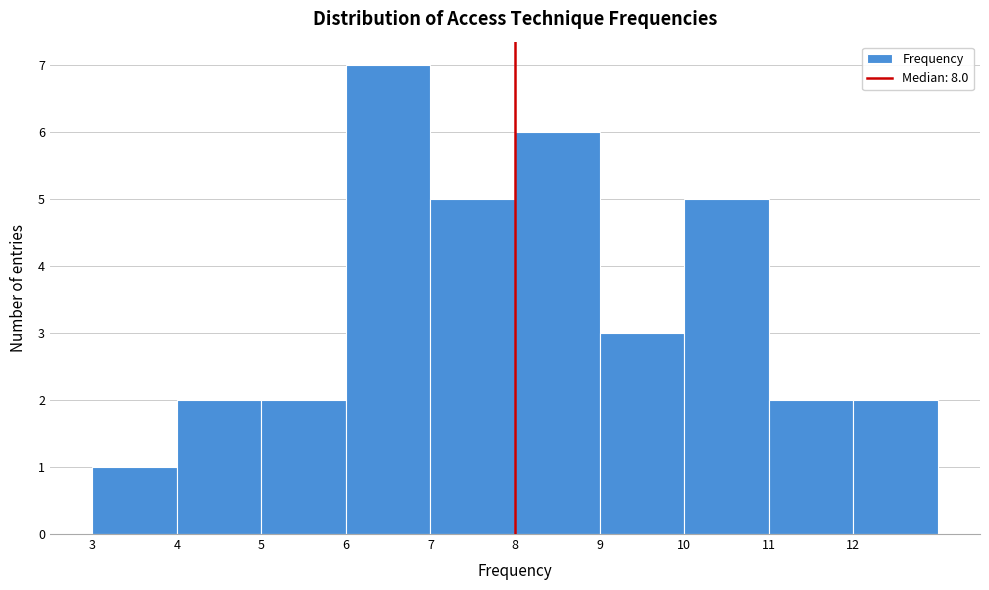

What is the height of the bar covering 5 to 6 on the x-axis? The values are not printed on the chart, so give them approximately, as read against the axis.

2